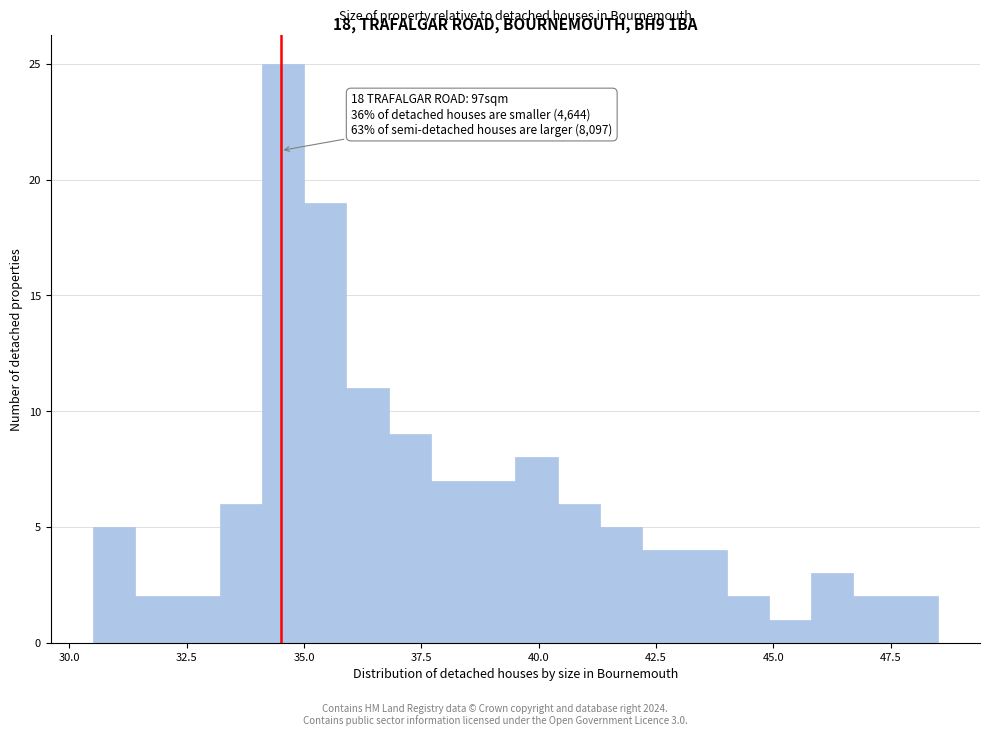

Around what value on the x-axis is the tallest bar? Give the approximate position of its centre, as read against the axis.

34.5